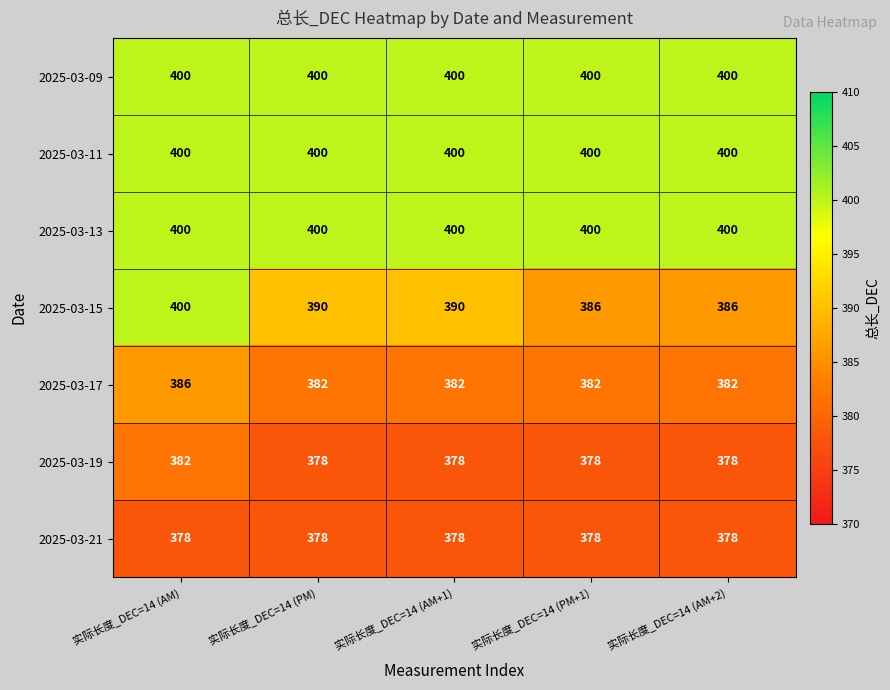

What is the average value of the 2025-03-19 series?

379